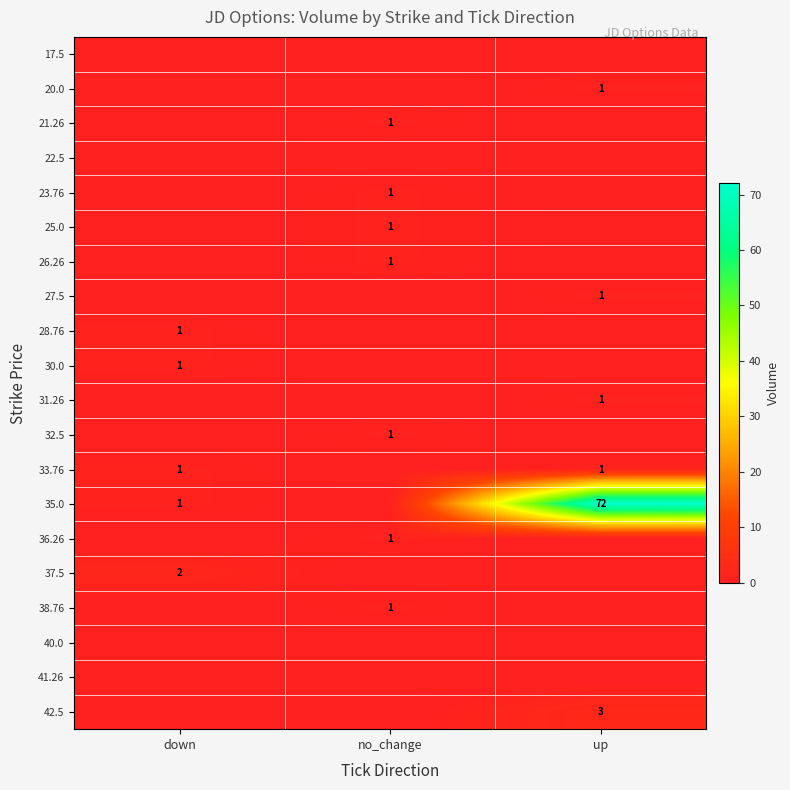

The 33.76 series shows 1 at up. True or false?

True